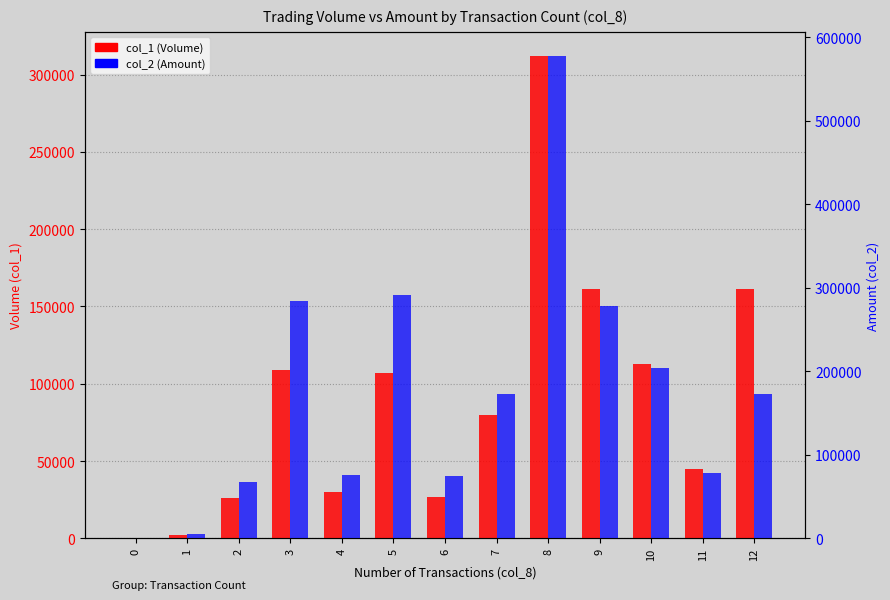

Where is col_2 (Amount) nearest to the value 288930?

5